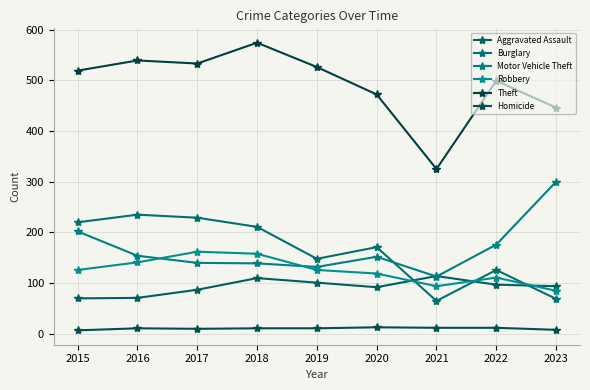

What is the sum of the Theft values at 2021 and 2020?

797